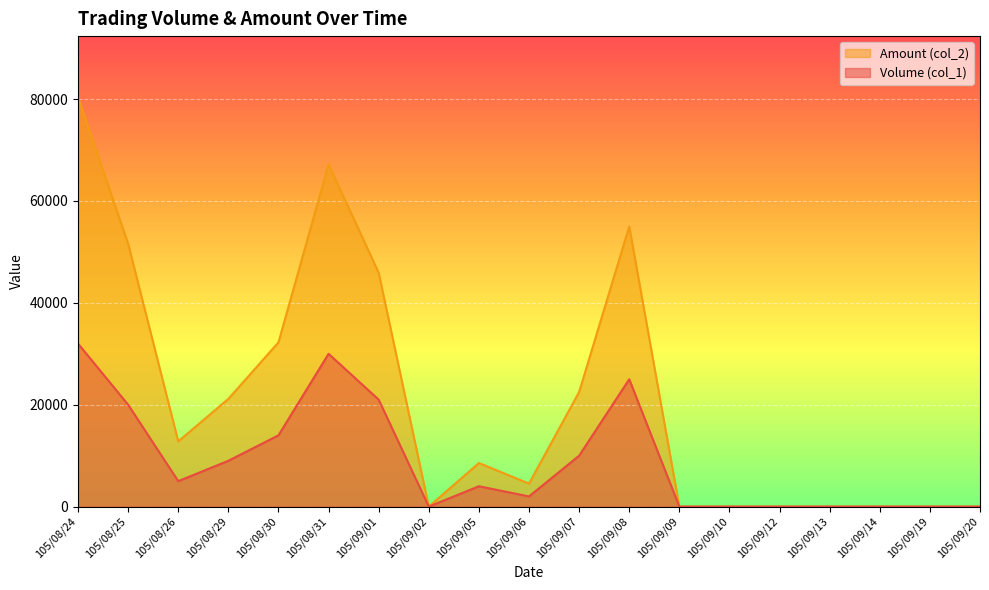

How many interior local valleys does the Volume (col_1) series have?

3